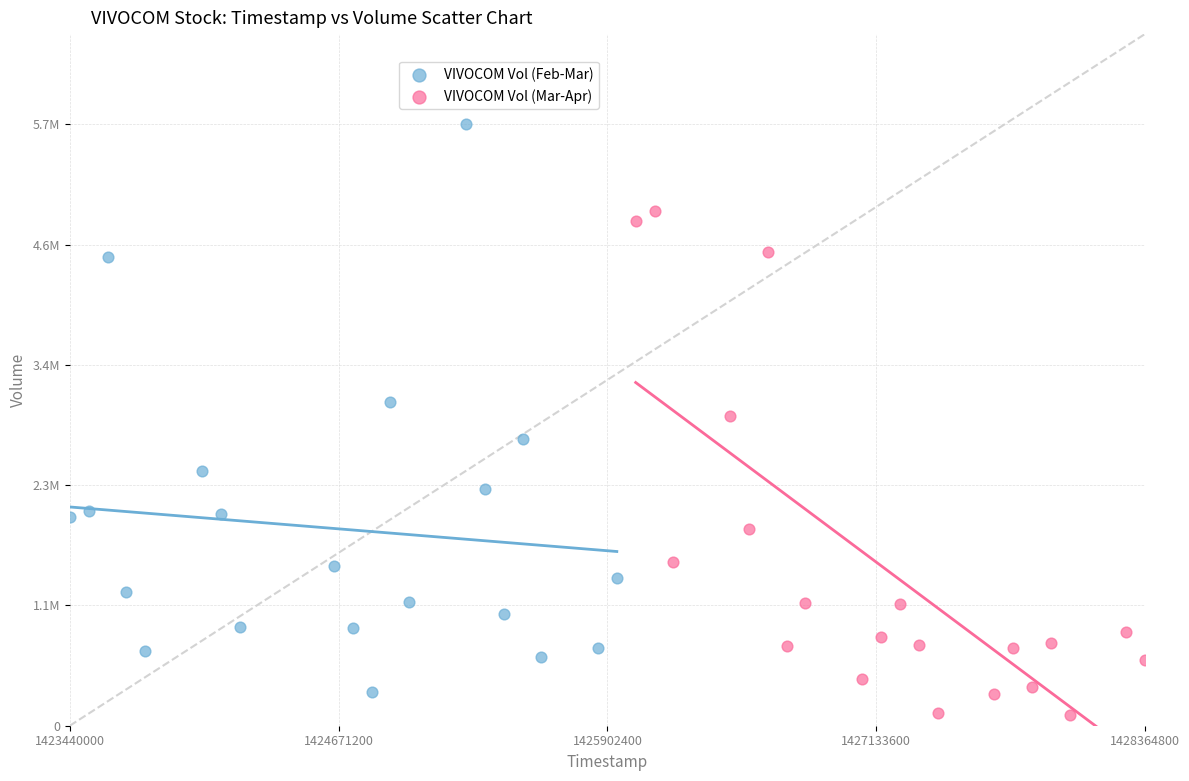

Which series contains the highest Y value?

VIVOCOM Vol (Feb-Mar)